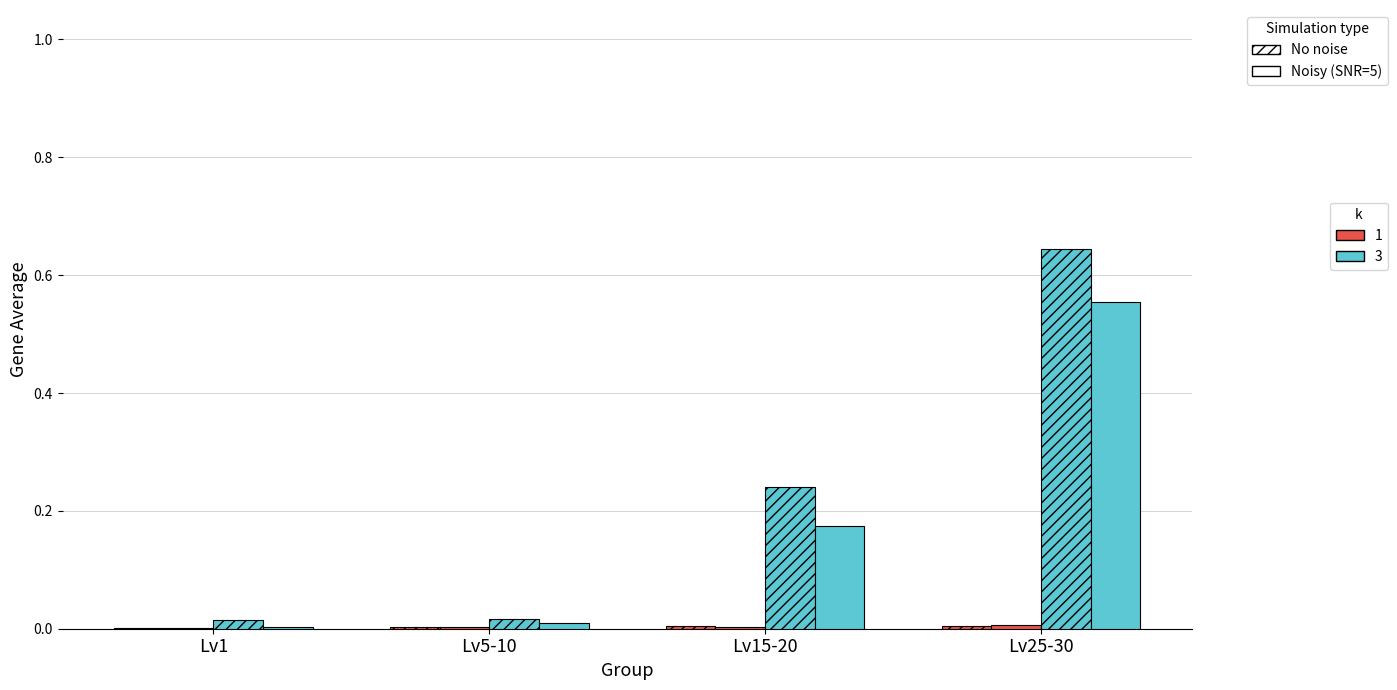

How many series are shown in this chart?

4